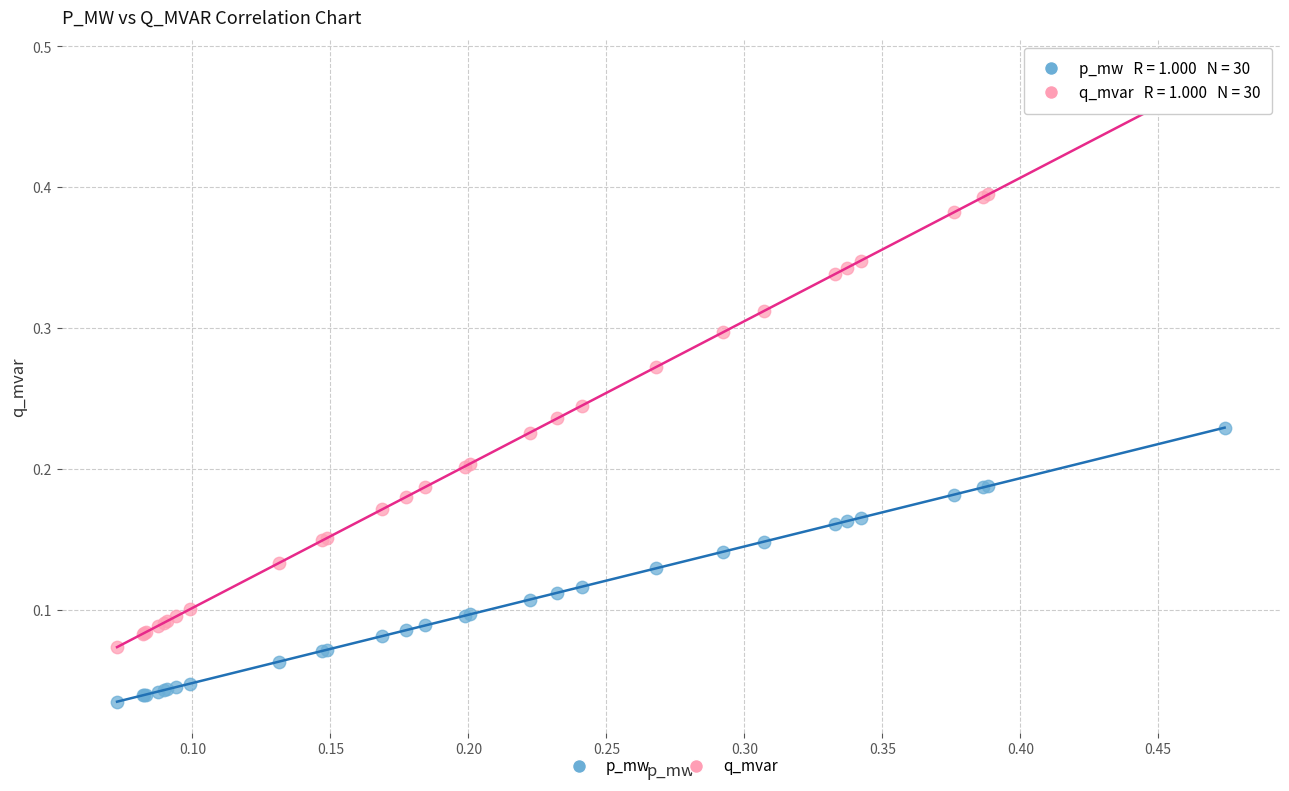

What are all the series names shown in the legend?

p_mw, q_mvar